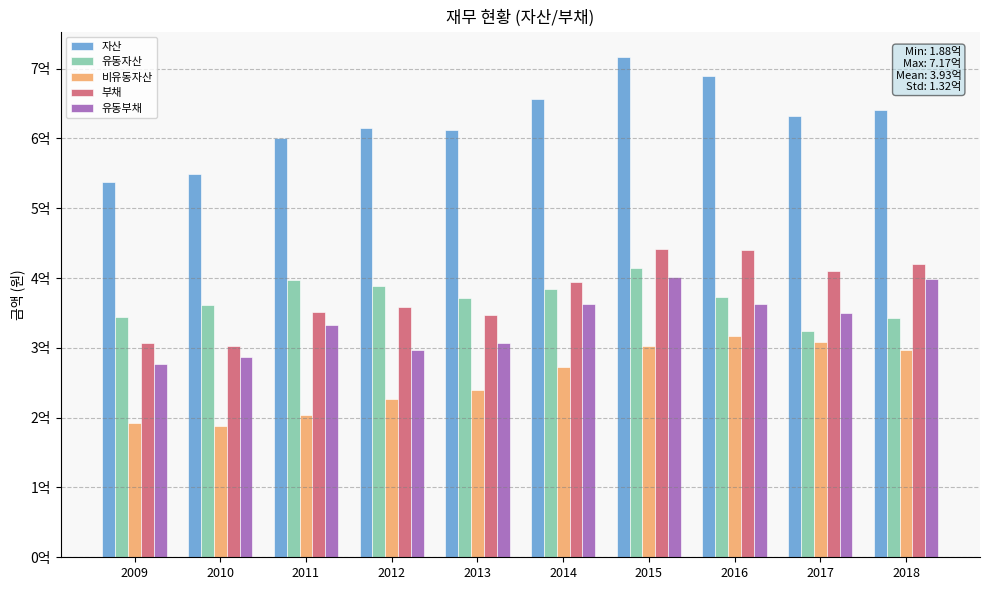

What is the value of the 비유동자산 bar at the 4th from the left?

226545212